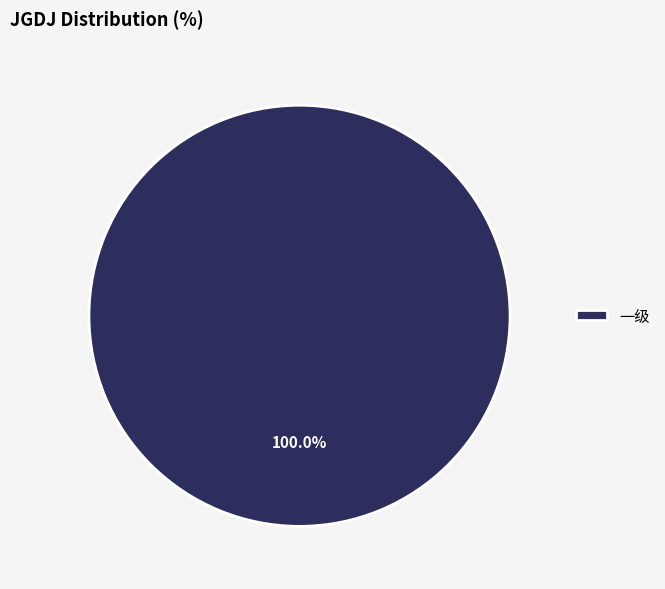

Count the number of slices in the pie.

1